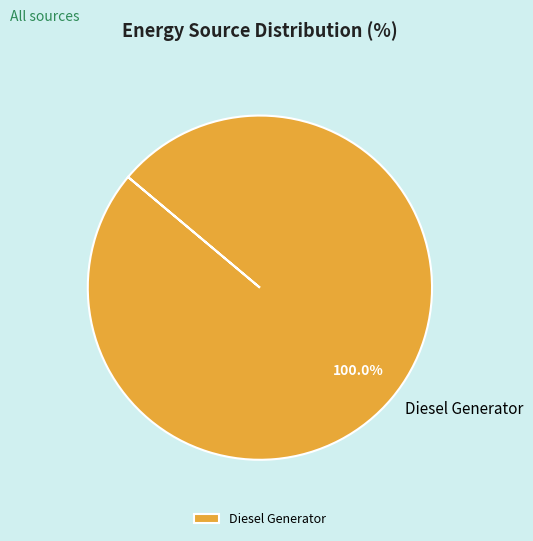

Does Diesel Generator account for over 50% of the chart?

Yes